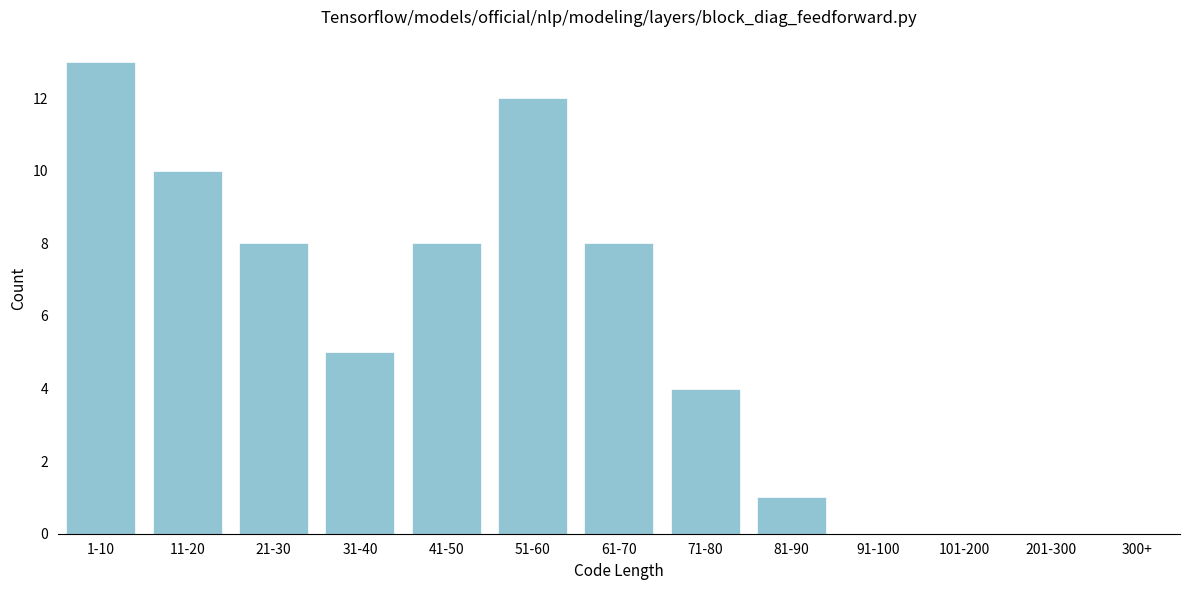

Reading right to left, list all the values displayed in this chart.

201-300=0	101-200=0	91-100=0	81-90=1	71-80=4	61-70=8	51-60=12	41-50=8	31-40=5	21-30=8	11-20=10	1-10=13